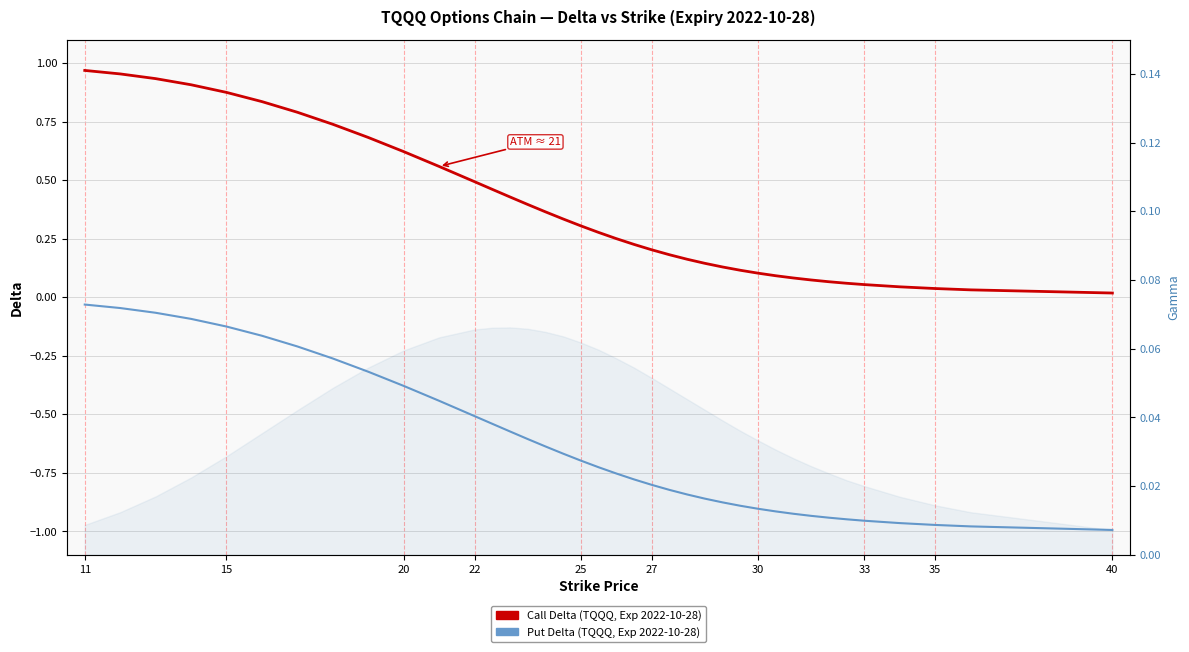

The value of Put Delta at 18 is -0.3. True or false?

False